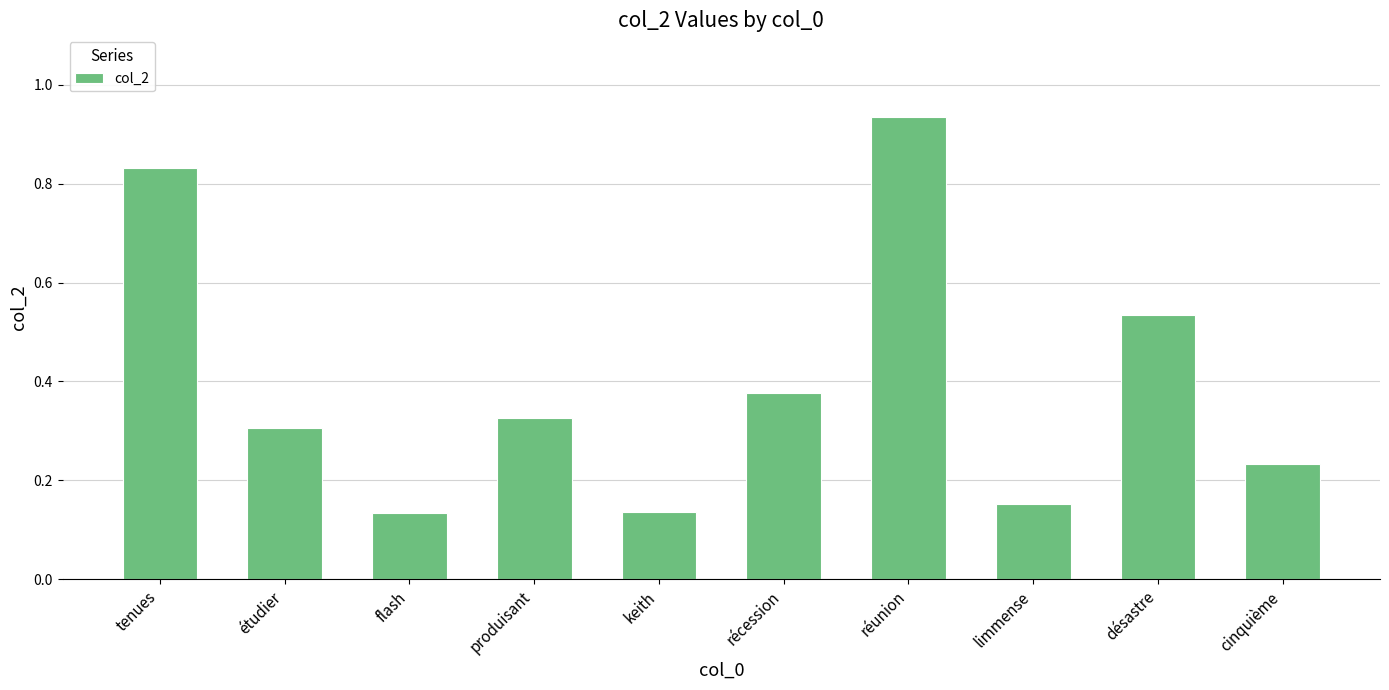

What is the sum of all values?

4.0